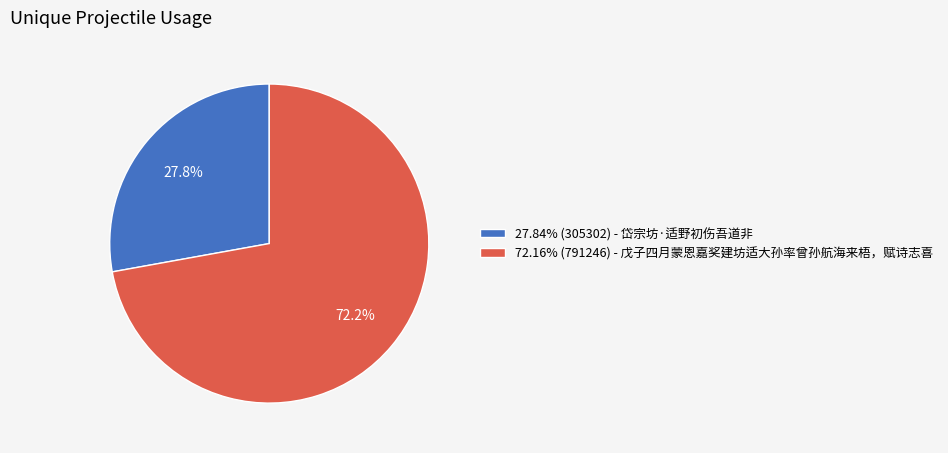

Does 27.84% (305302) - 岱宗坊·适野初伤吾道非 account for over 50% of the chart?

No